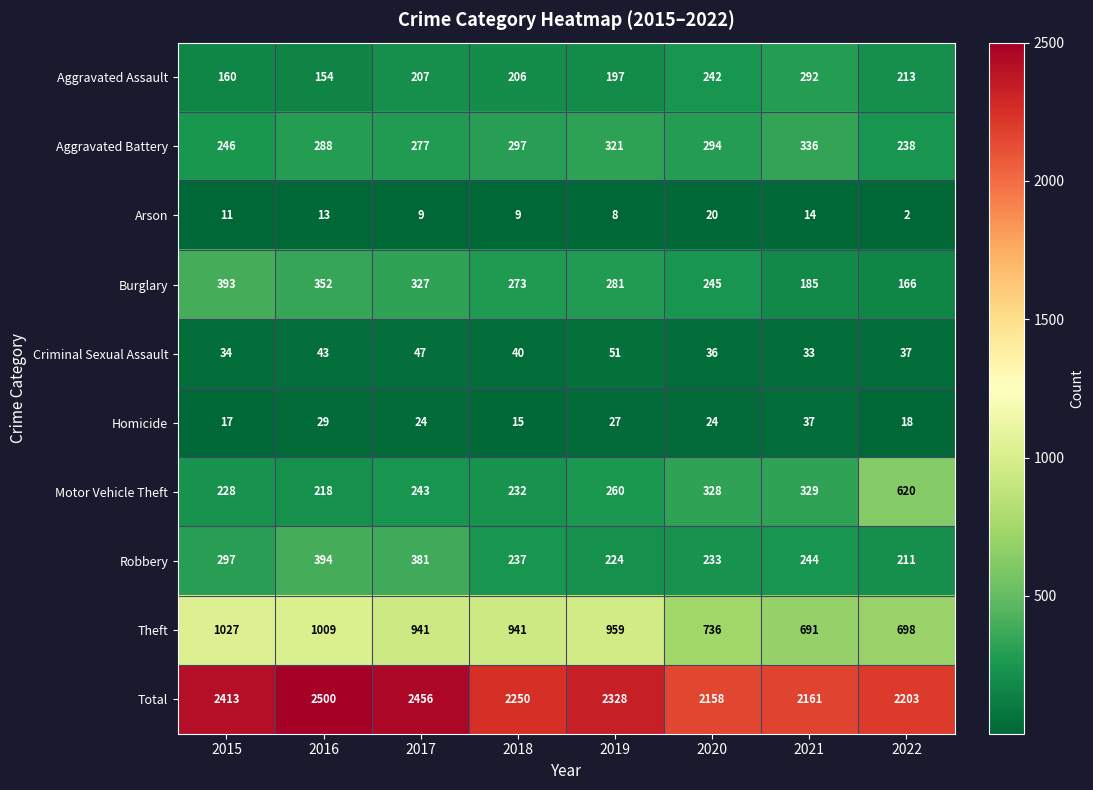

How many distinct data groups are displayed?

10